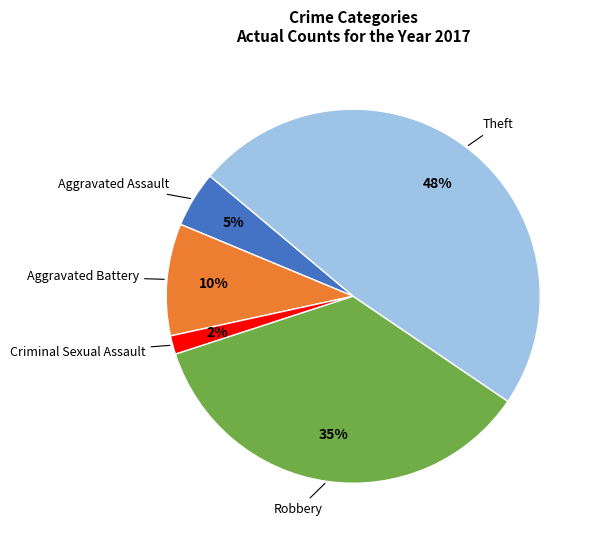

Does any single category account for the majority?

No